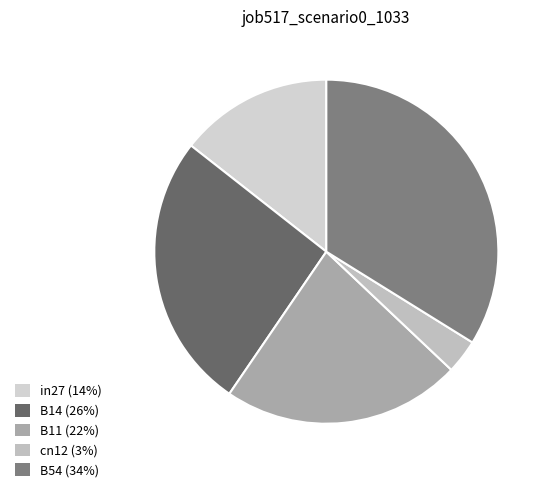

Which category has the smallest portion of the pie?

cn12